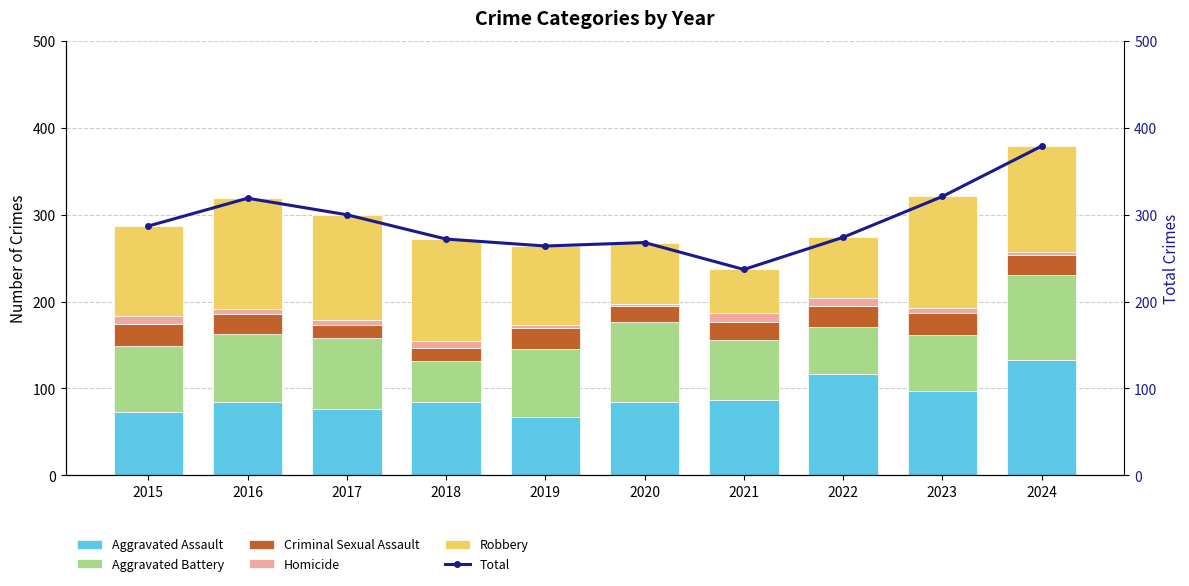

Where is Aggravated Assault nearest to the value 100?

2023